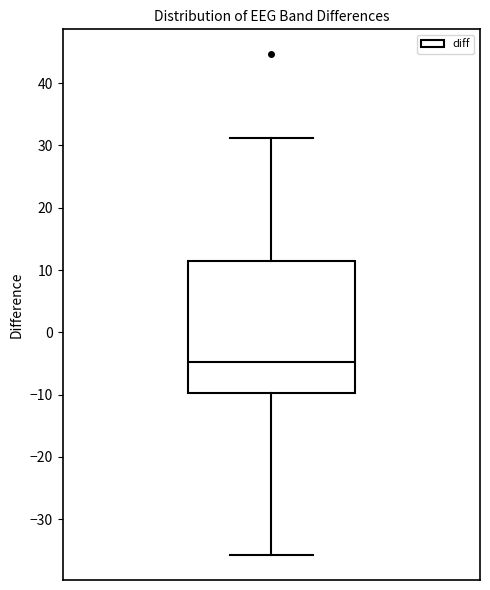

Read this box plot against the y-axis: the position of the median line, the range covered by the box, and the ends of both whiskers. The values are not printed on the chart, so give them approximately, as read against the axis.

median -5, box -10 to 11, whiskers -36 to 31